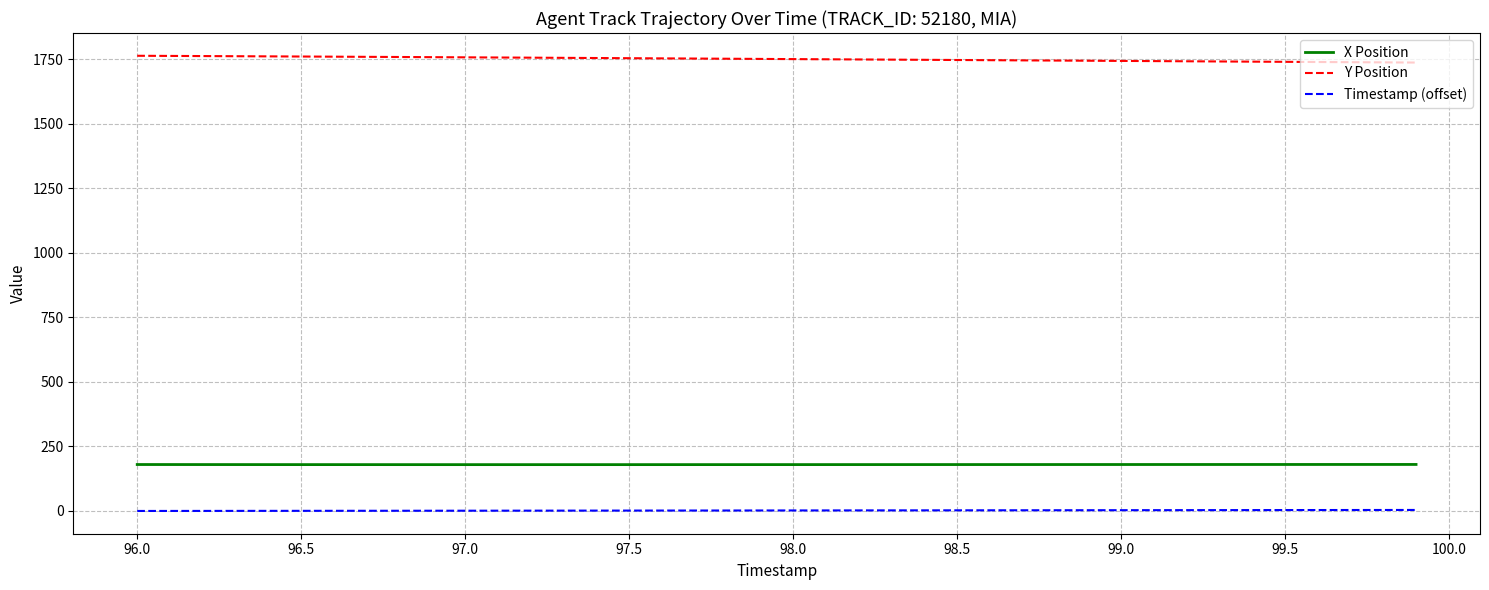

What is the greatest value displayed?

1764.3